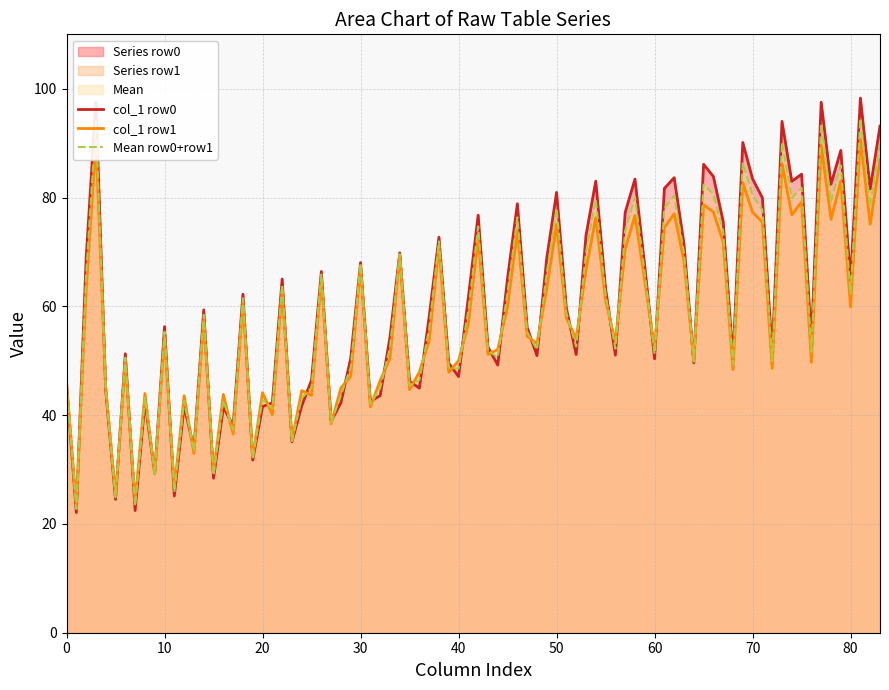

The Mean row0+row1 series shows 31.3 at 0. True or false?

False